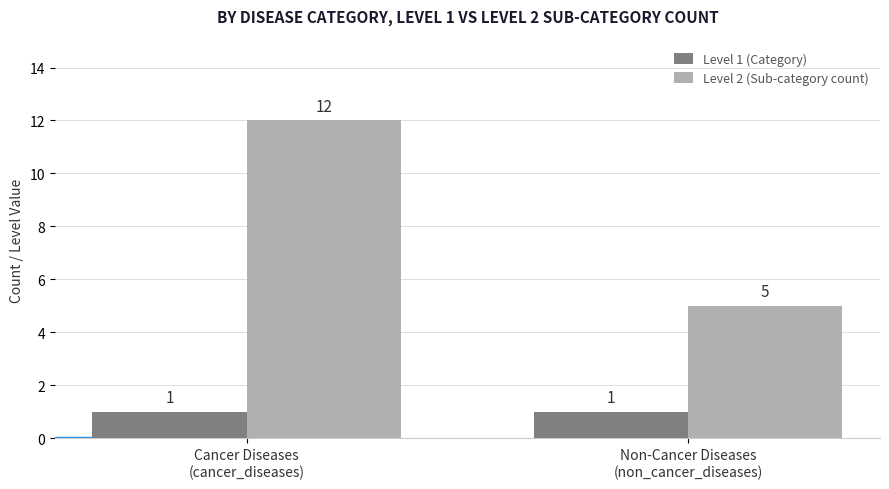

Which series changed the most between Cancer Diseases
(cancer_diseases) and Non-Cancer Diseases
(non_cancer_diseases)?

Level 2 (Sub-category count)